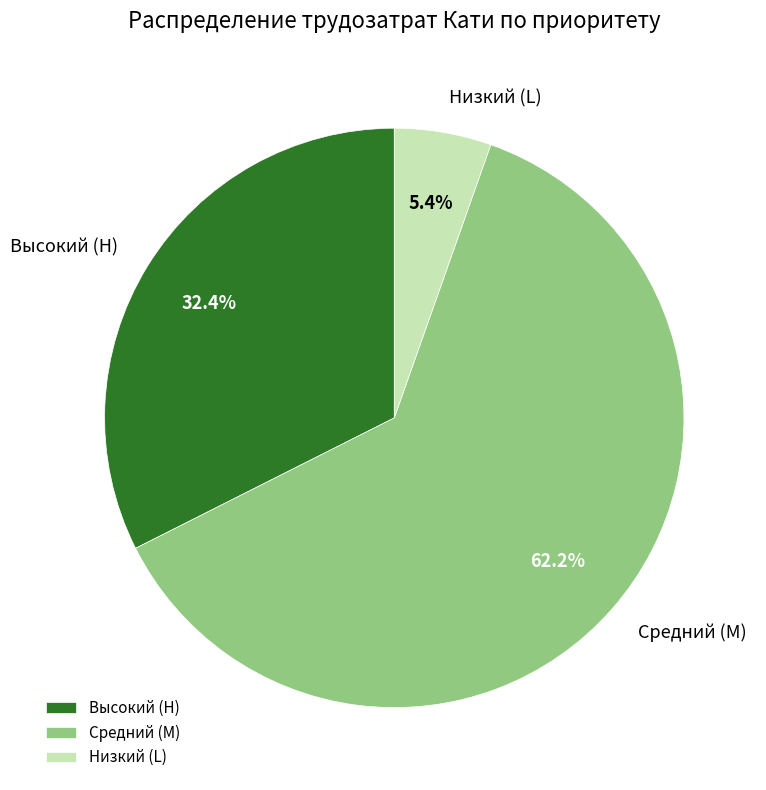

Rank the categories by value from lowest to highest.

Низкий (L), Высокий (H), Средний (M)